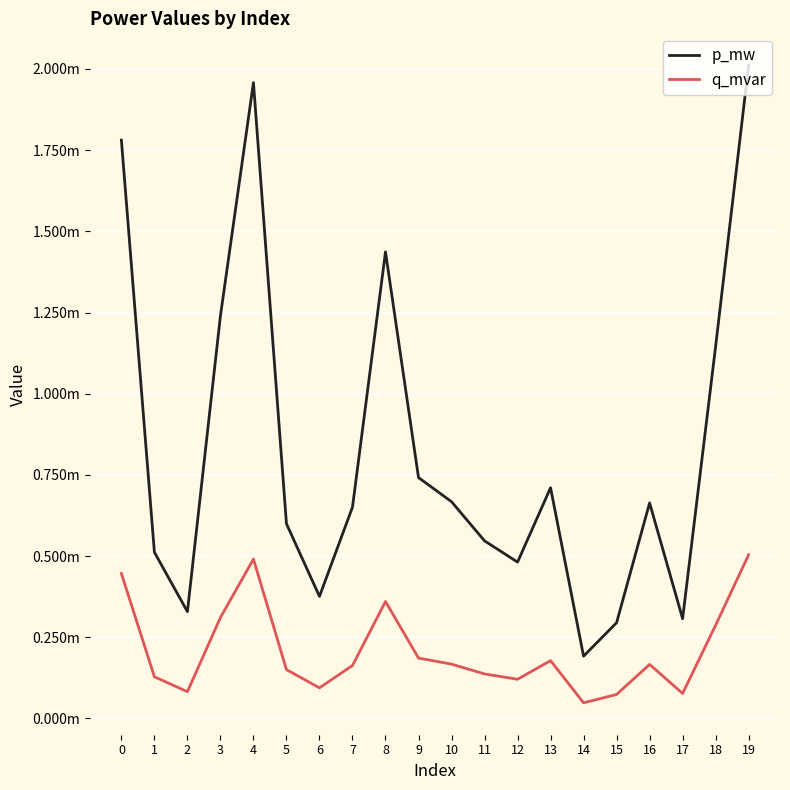

At which category is the sum across all series the highest?

19